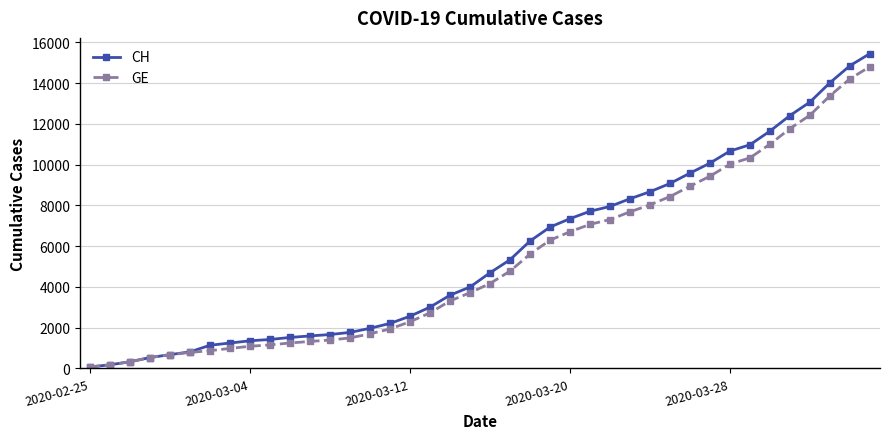

How many categories are shown in the chart?

40